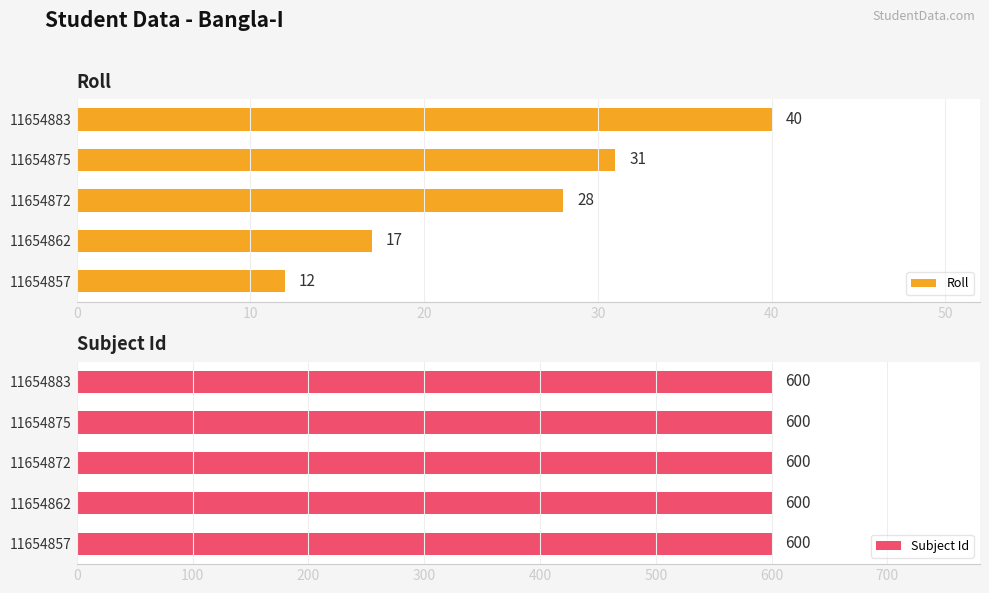

Which series has the widest spread of values?

Roll